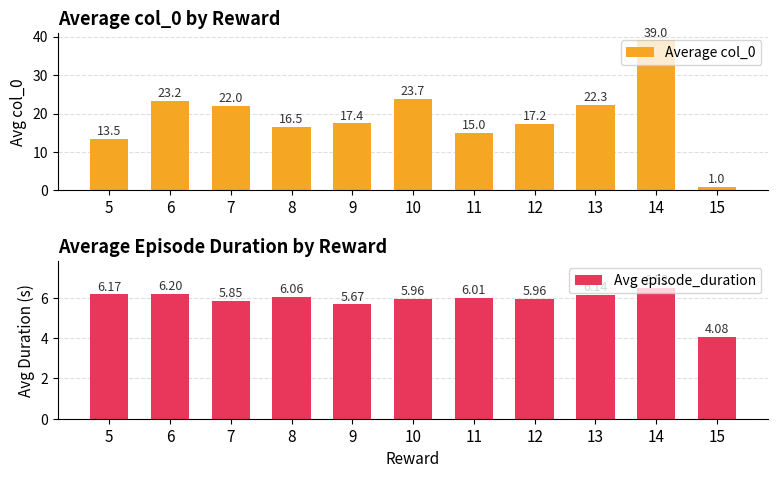

Is it true that Avg episode_duration equals 6.5 at 14?

True